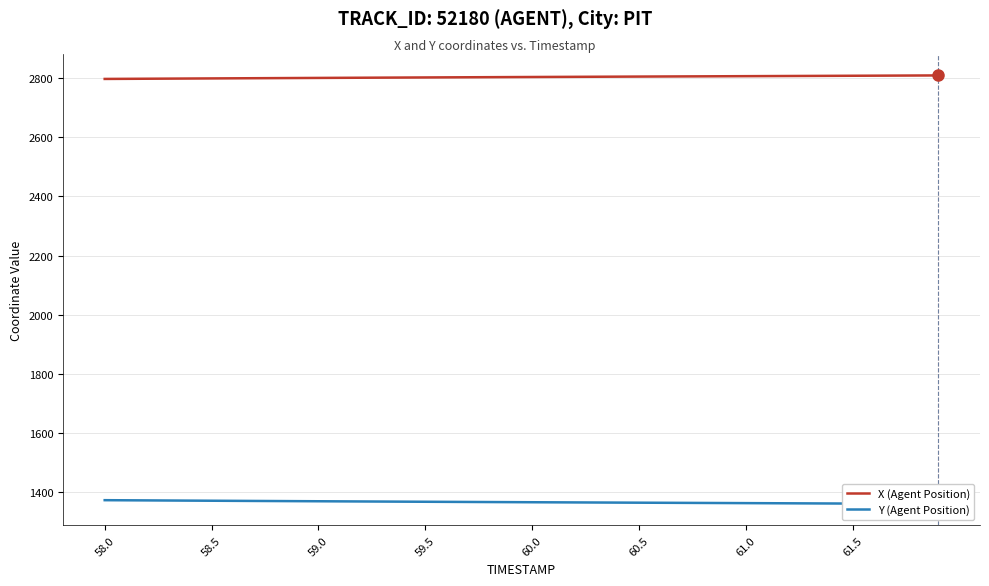

At how many categories does at least one series exceed 2576?

40